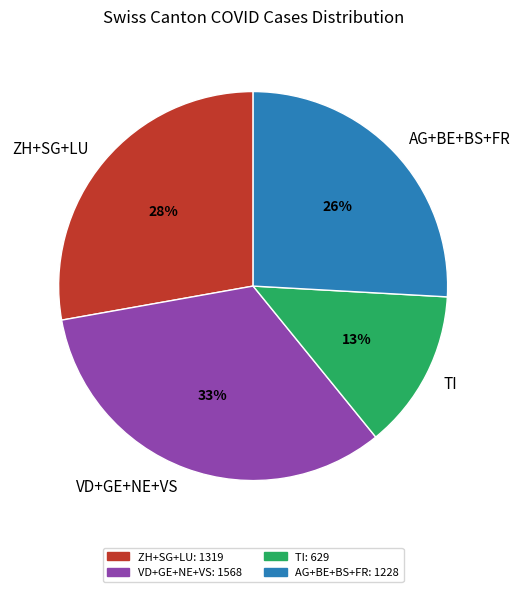

To the nearest percent, what percentage of the pie is AG+BE+BS+FR?

26%